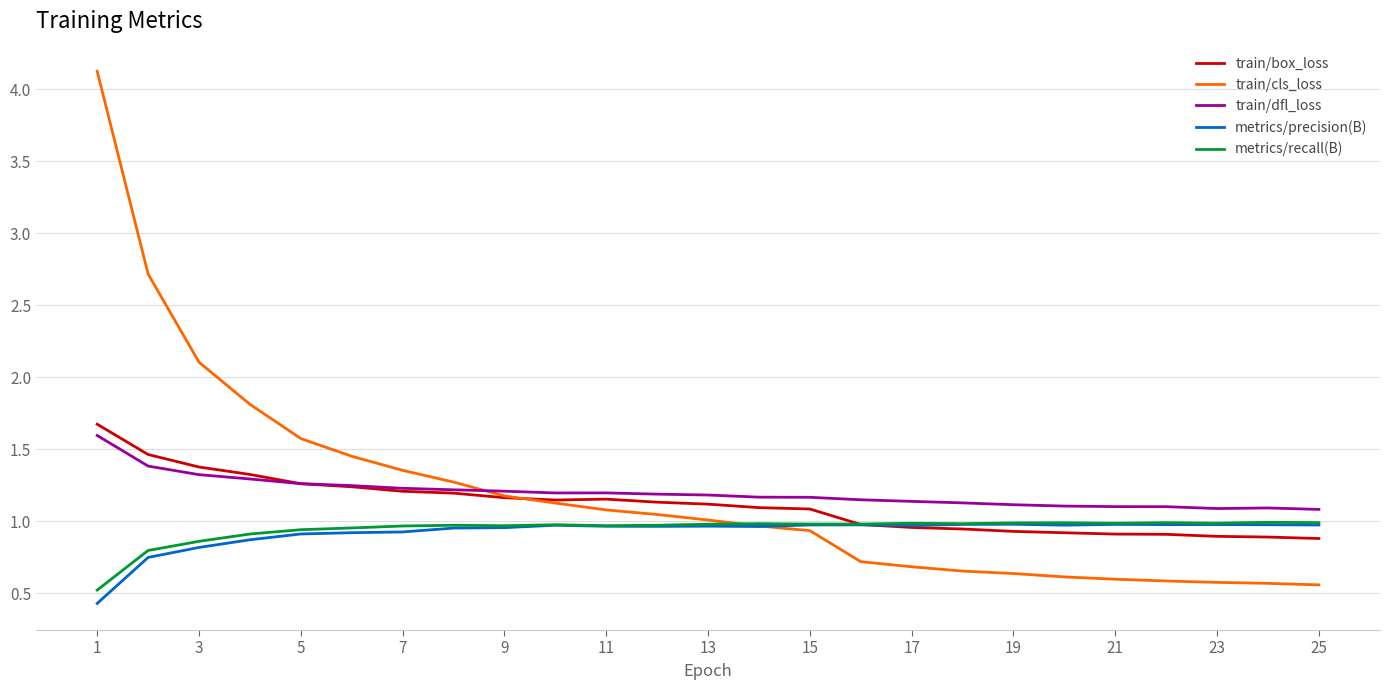

What is the minimum value for metrics/precision(B)?

0.4